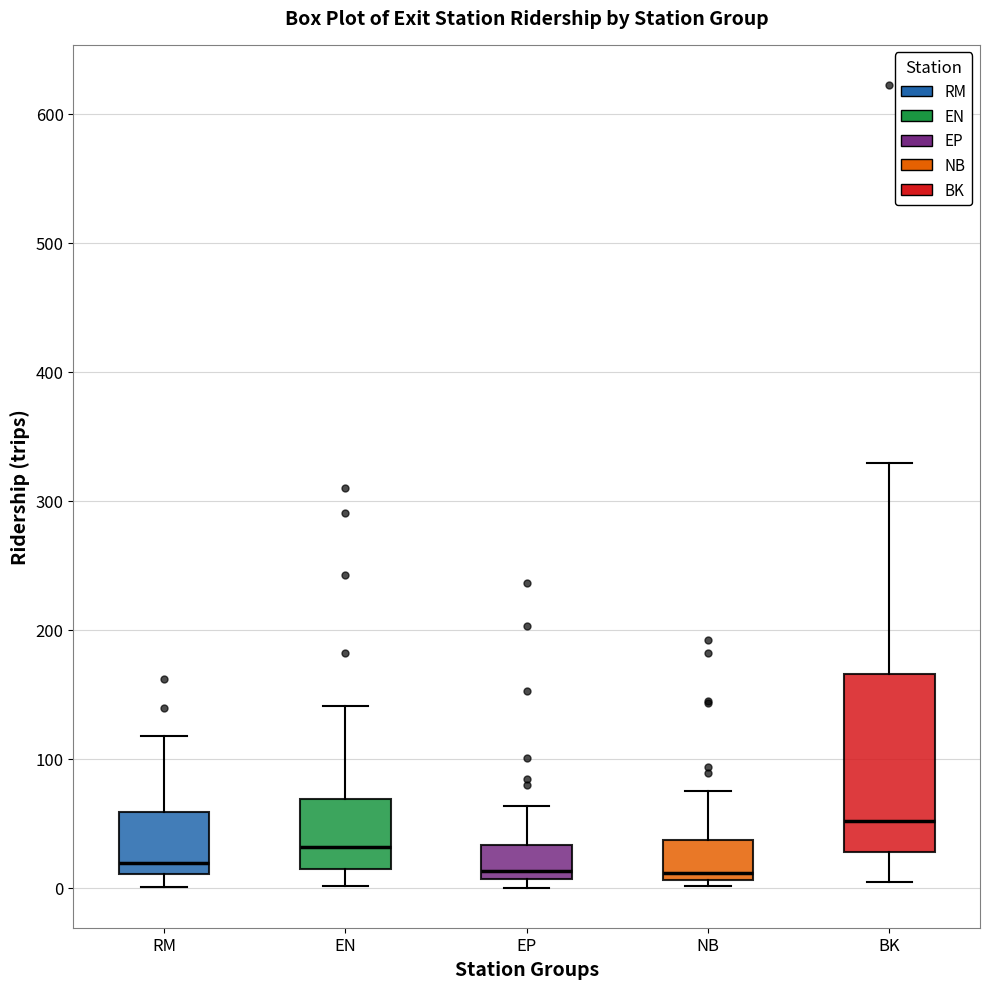

Reading left to right, read every box against the y-axis: the position of its median line, the range the box covers, and the ends of its whiskers. The values are not printed on the chart, so give them approximately, as read against the axis.

RM: median 20, box 10 to 60, whiskers 0 to 120
EN: median 30, box 10 to 70, whiskers 0 to 140
EP: median 10 (just above the box's lower edge), box 10 to 30, whiskers 0 to 60
NB: median 10 (just above the box's lower edge), box 10 to 40, whiskers 0 to 80
BK: median 50, box 30 to 170, whiskers 0 to 330